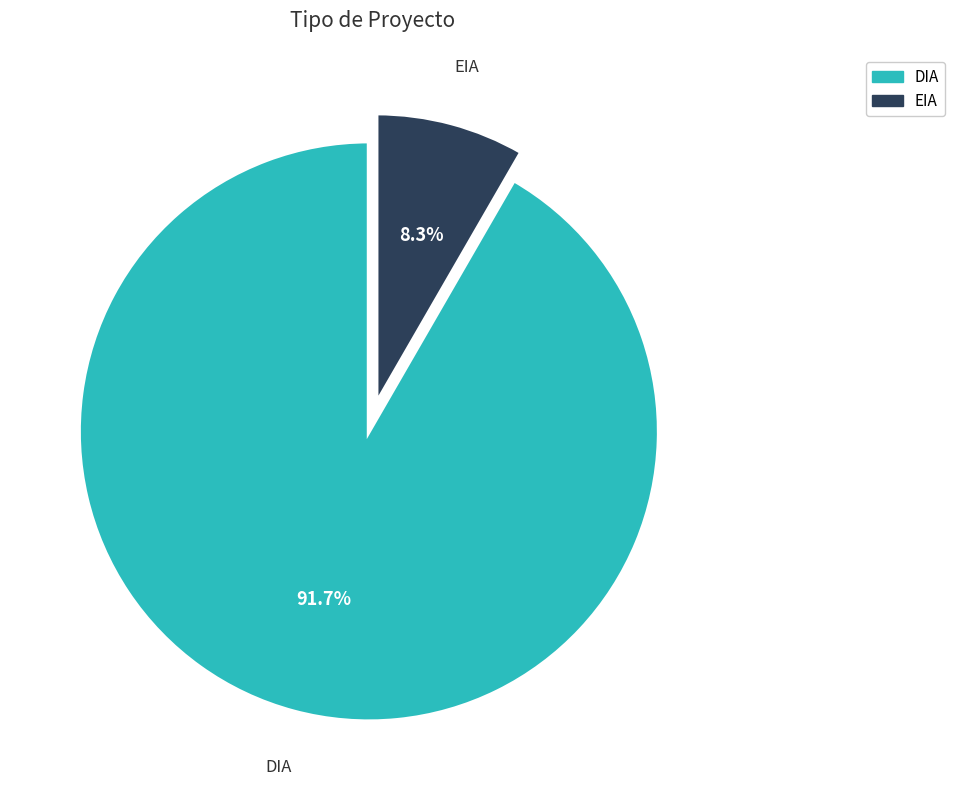

Which category has the smallest portion of the pie?

EIA